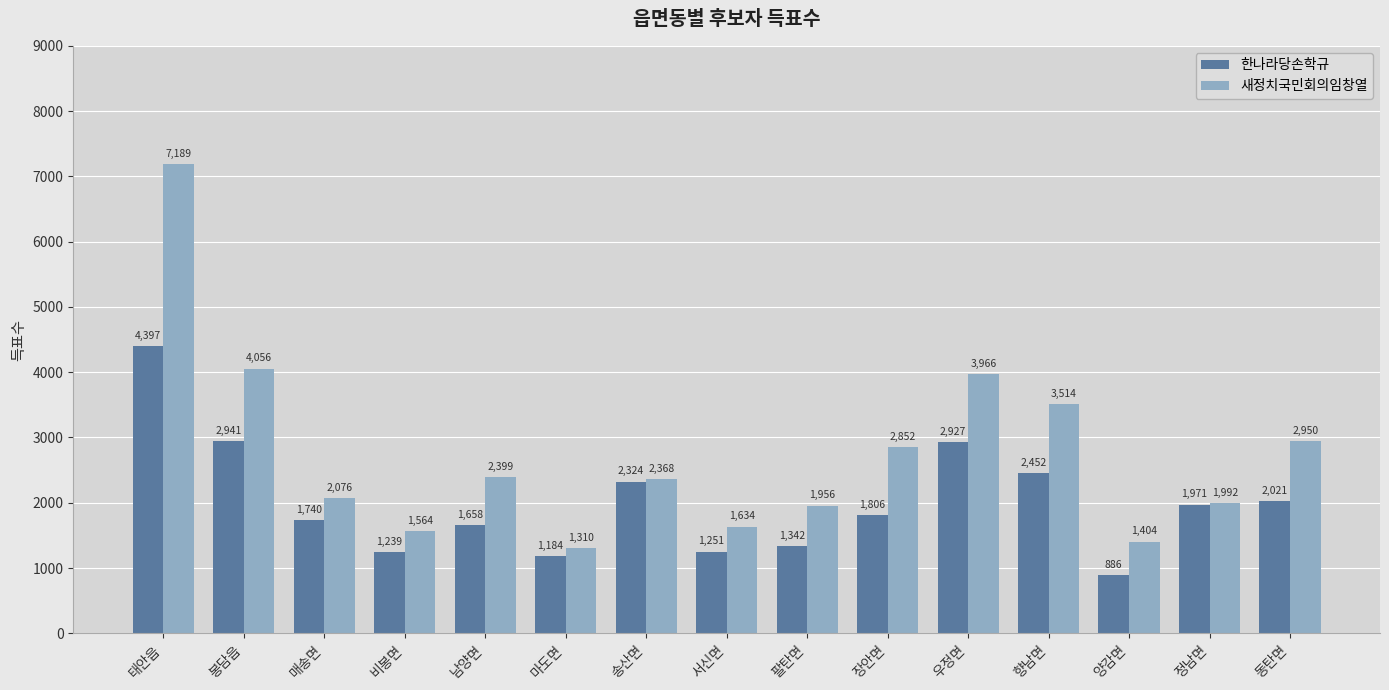

What is the label of the 2nd bar from the left?

봉담읍